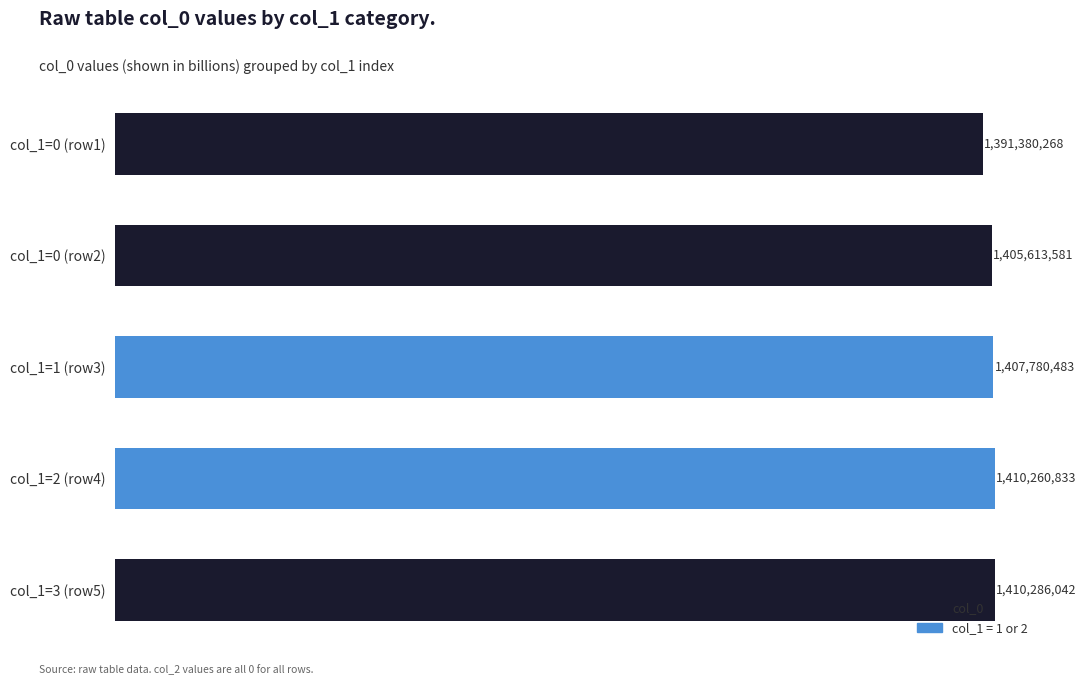

Are the bars horizontal?

Yes